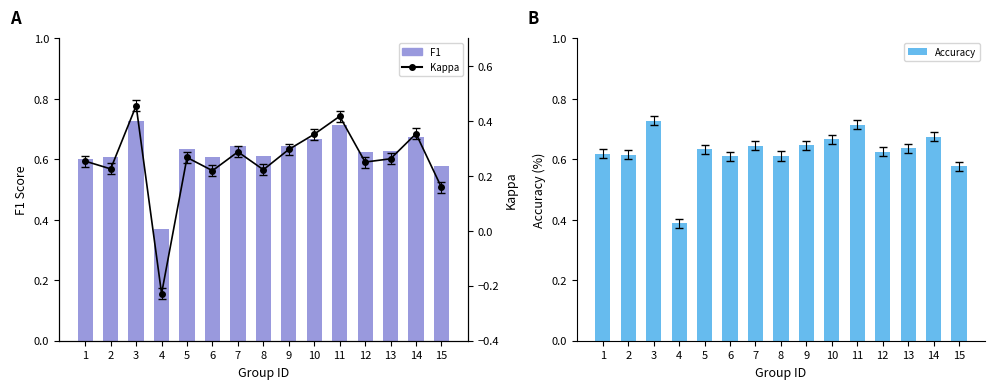

What is the value of the Accuracy bar at the 4th from the left?

0.4